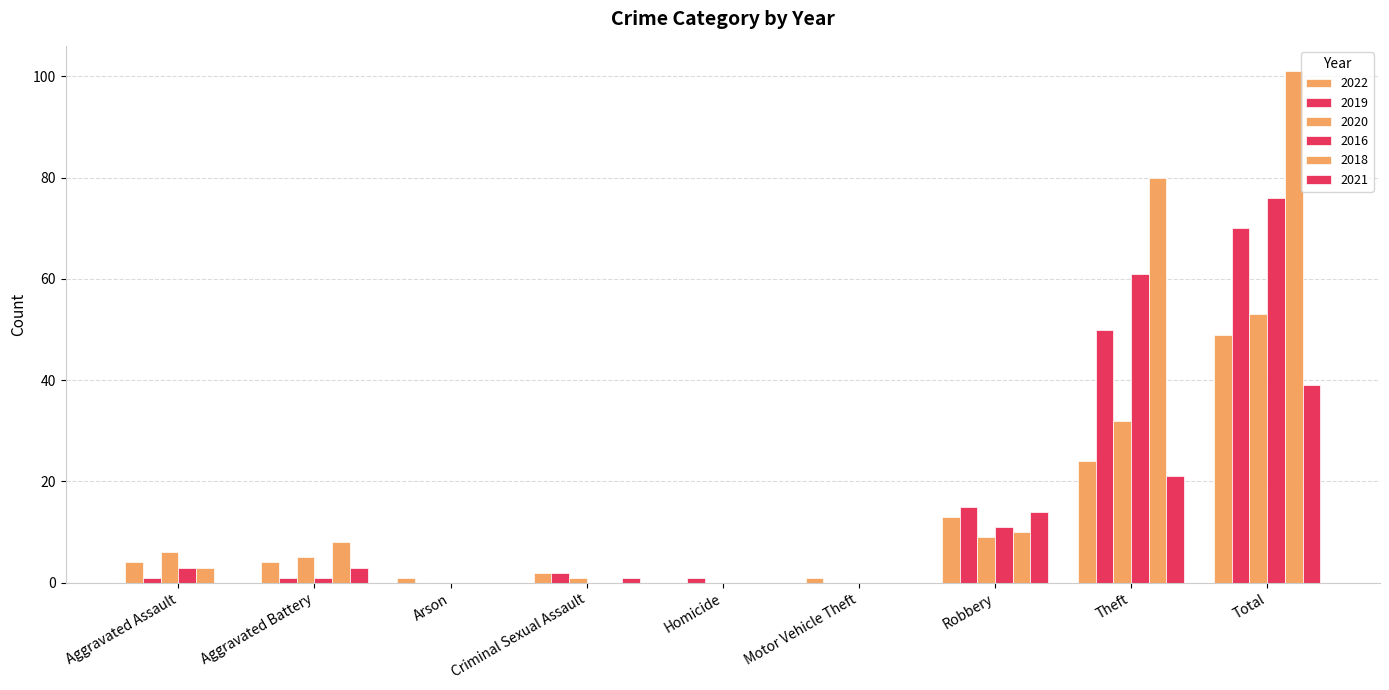

At which category is the sum across all series the highest?

Total